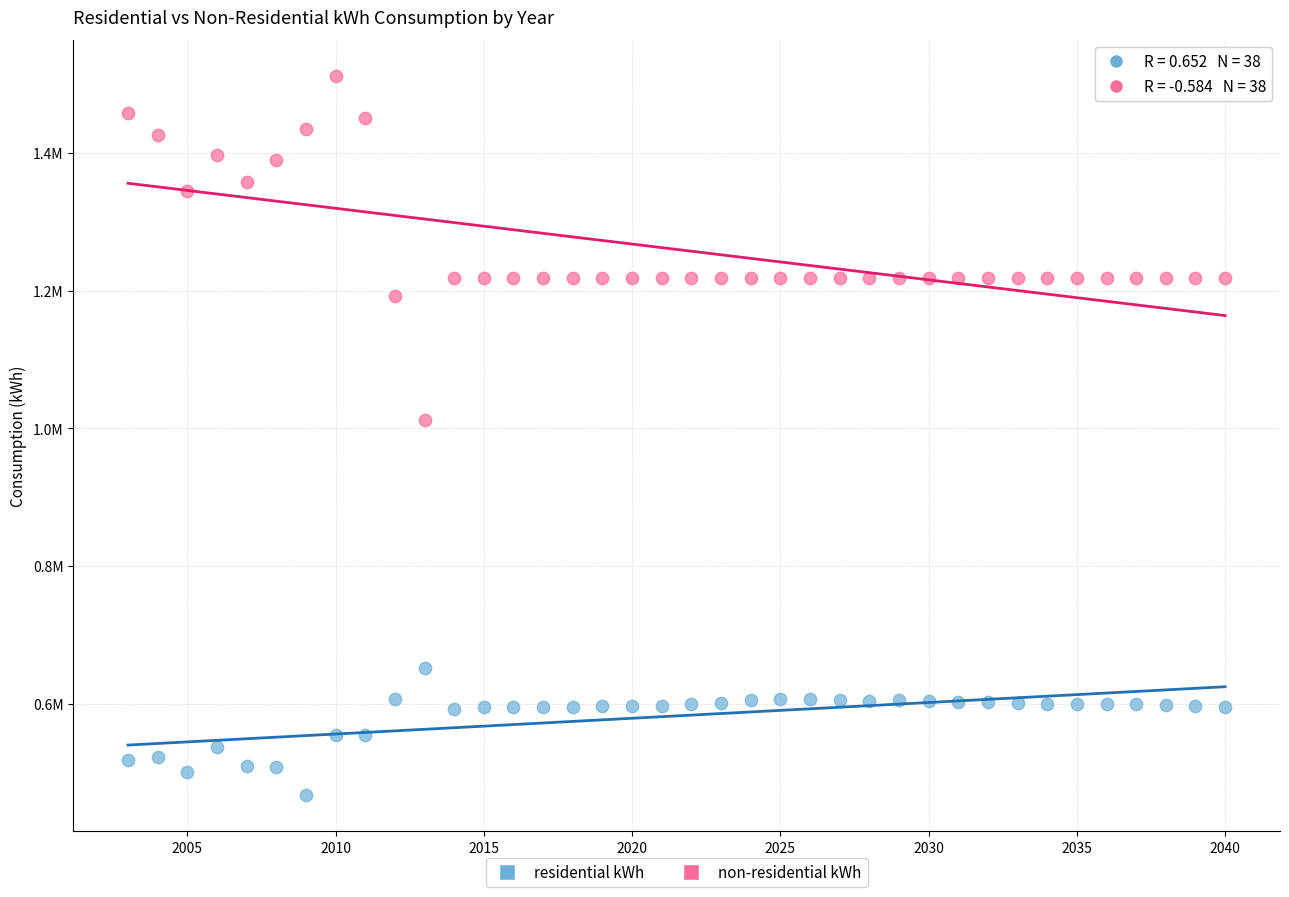

What are all the series names shown in the legend?

residential kWh, non-residential kWh